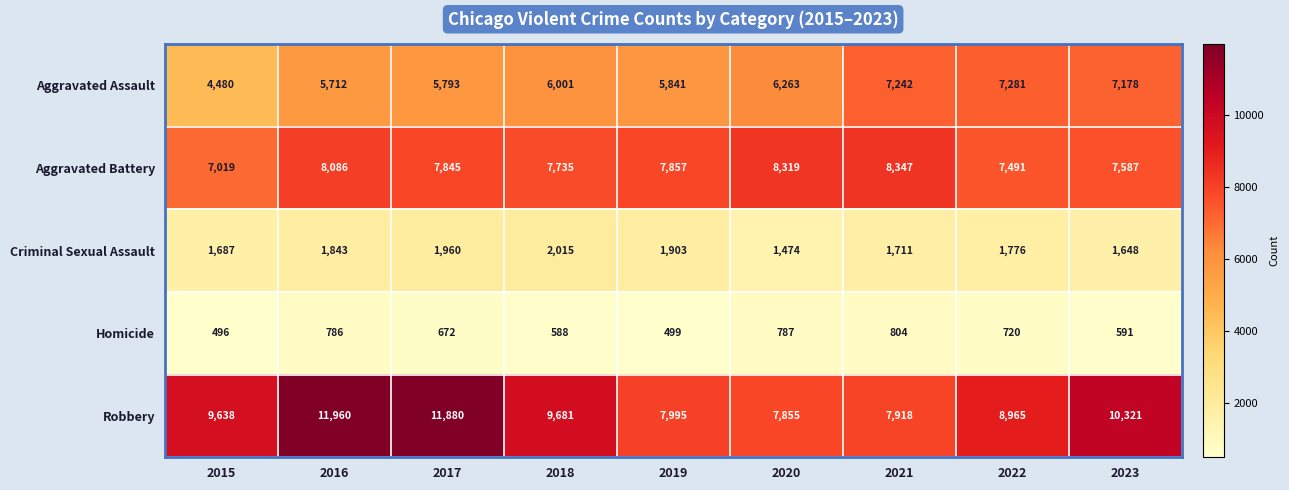

True or false: Aggravated Battery has a value of 11355 at 2016.

False